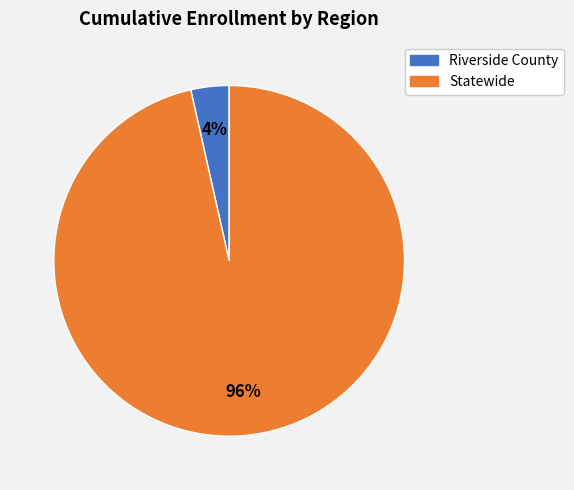

Does Riverside County account for over 50% of the chart?

No